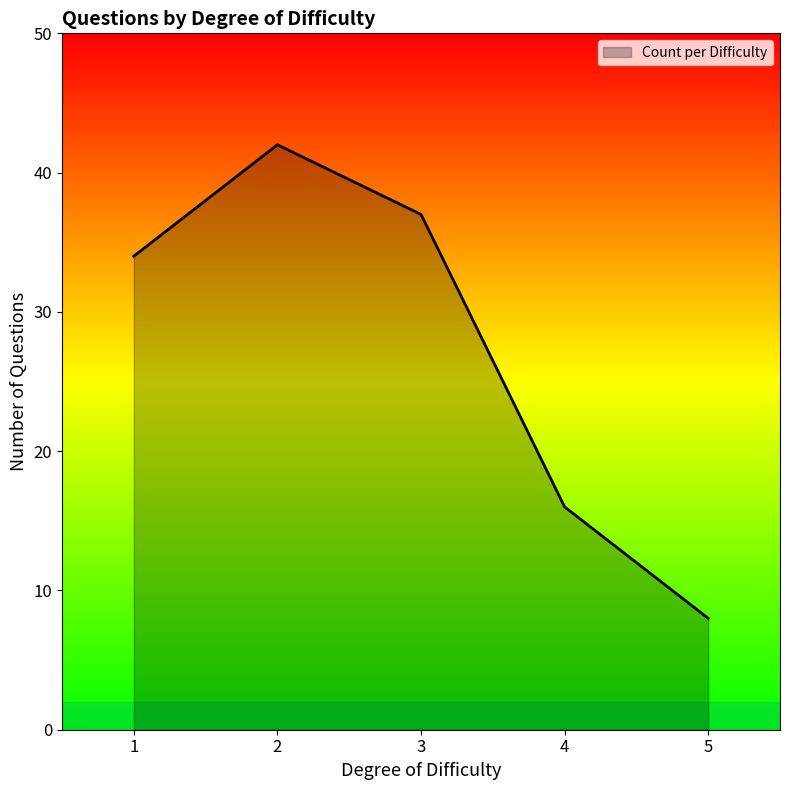

What is the sum of the values at 4 and 3?

53